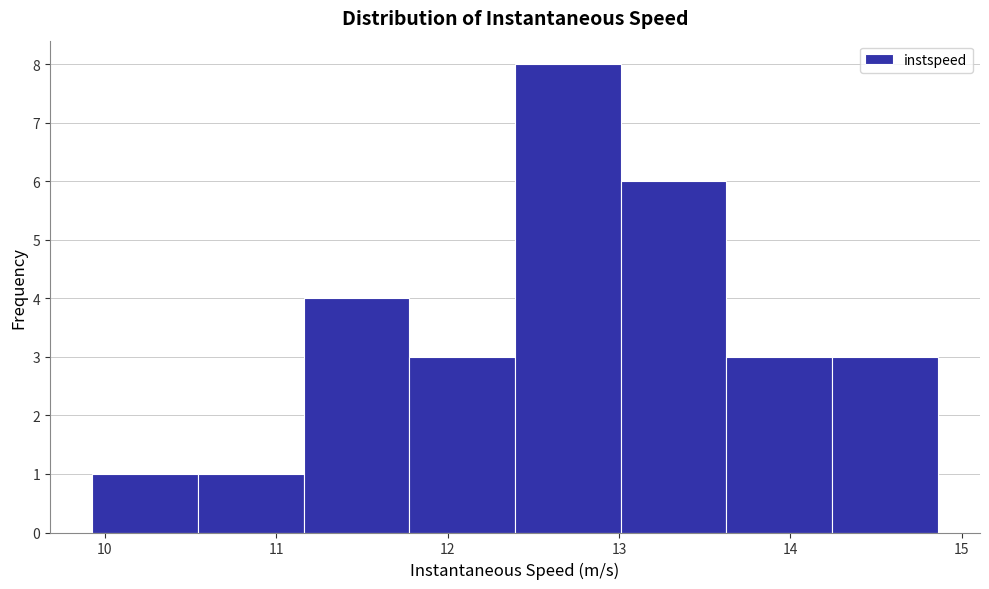

Which range on the x-axis has the tallest bar?

12.4 to 13.0